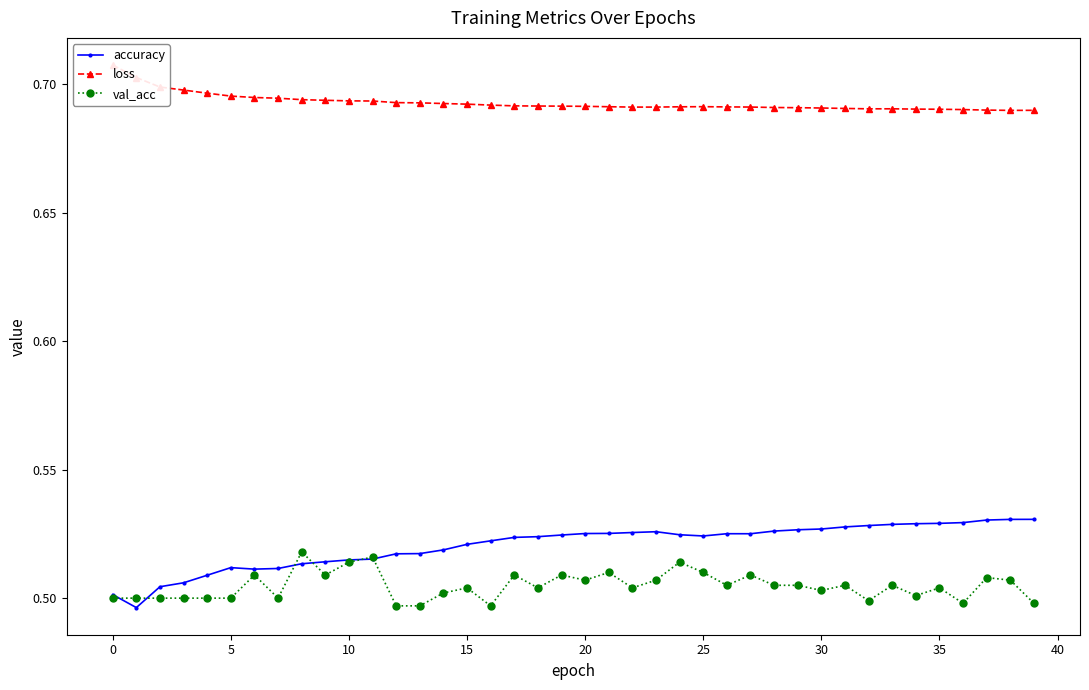

The value of val_acc at 27 is 0.5. True or false?

True